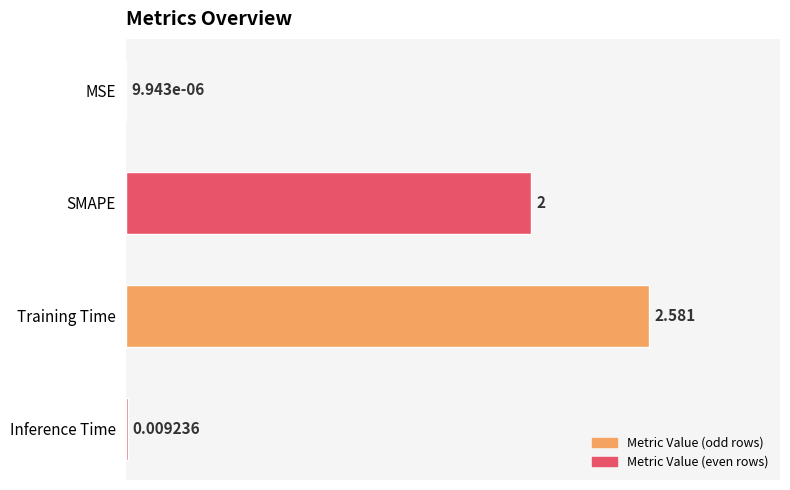

At which label is the value closest to 1?

Inference Time